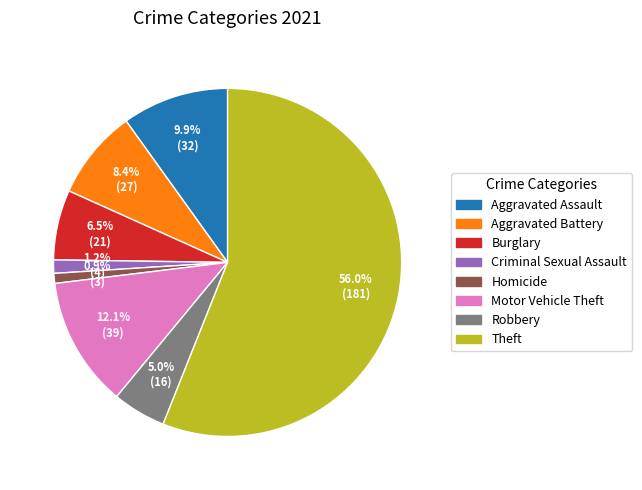

Does any single category account for the majority?

Yes